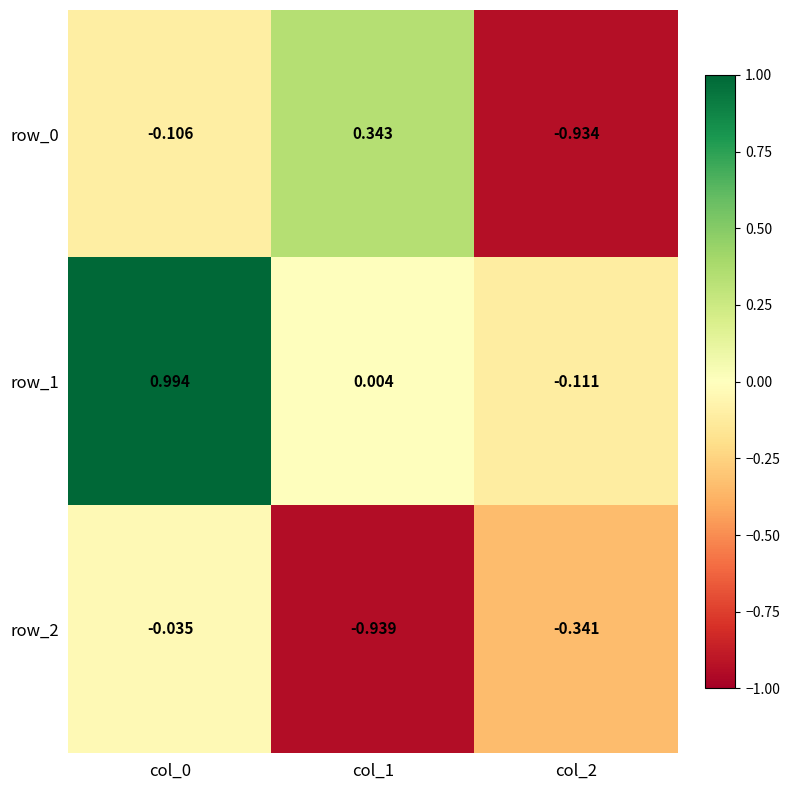

Is the value of row_0 at col_1 greater than the value of row_2 at col_1?

Yes